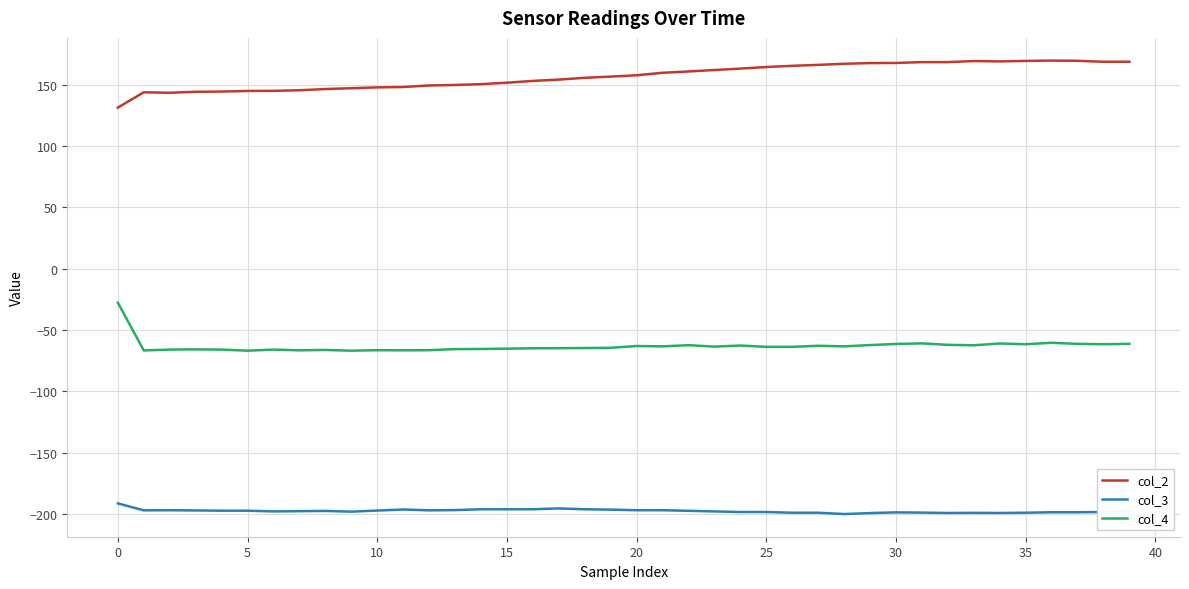

What is the maximum value shown in the chart?

169.8